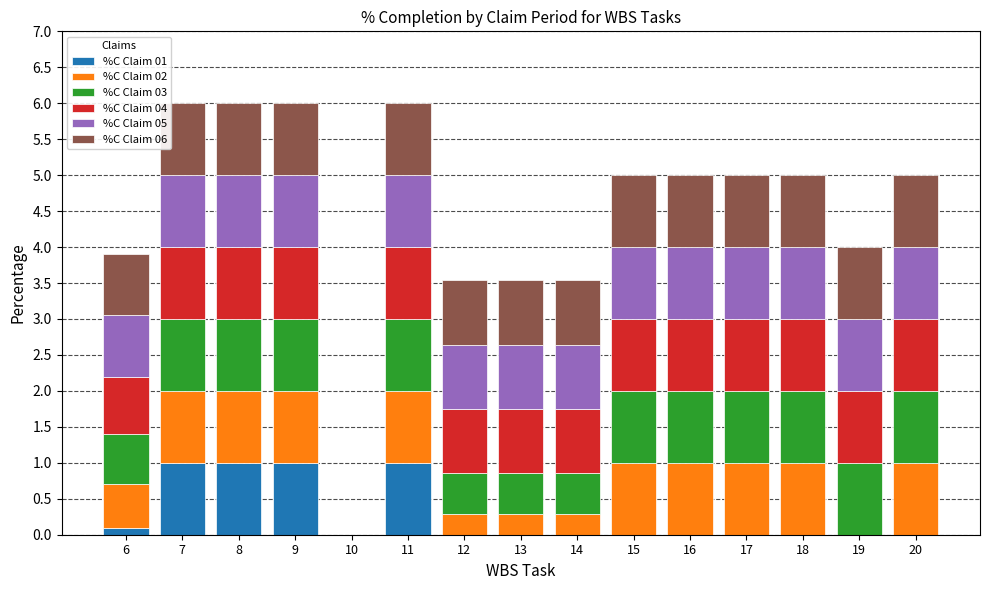

True or false: %C Claim 01 has a value of 0.5 at 8.

False